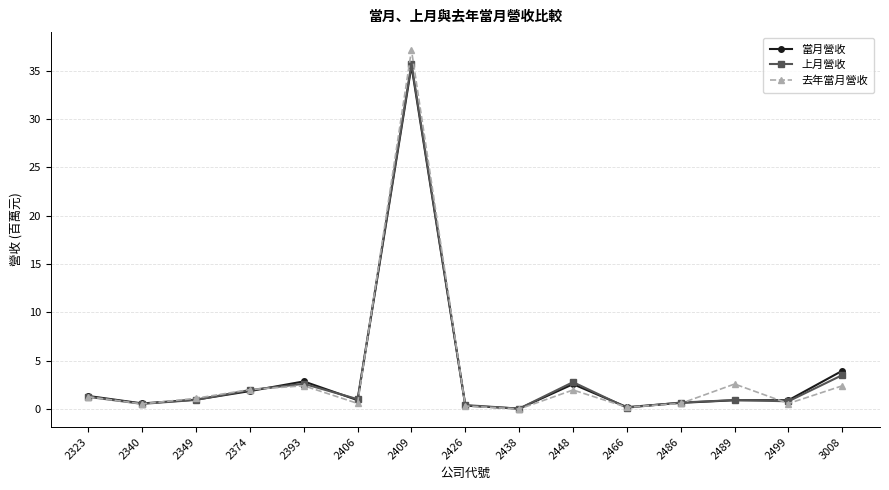

What is the sum of all 去年當月營收 values?

53.7